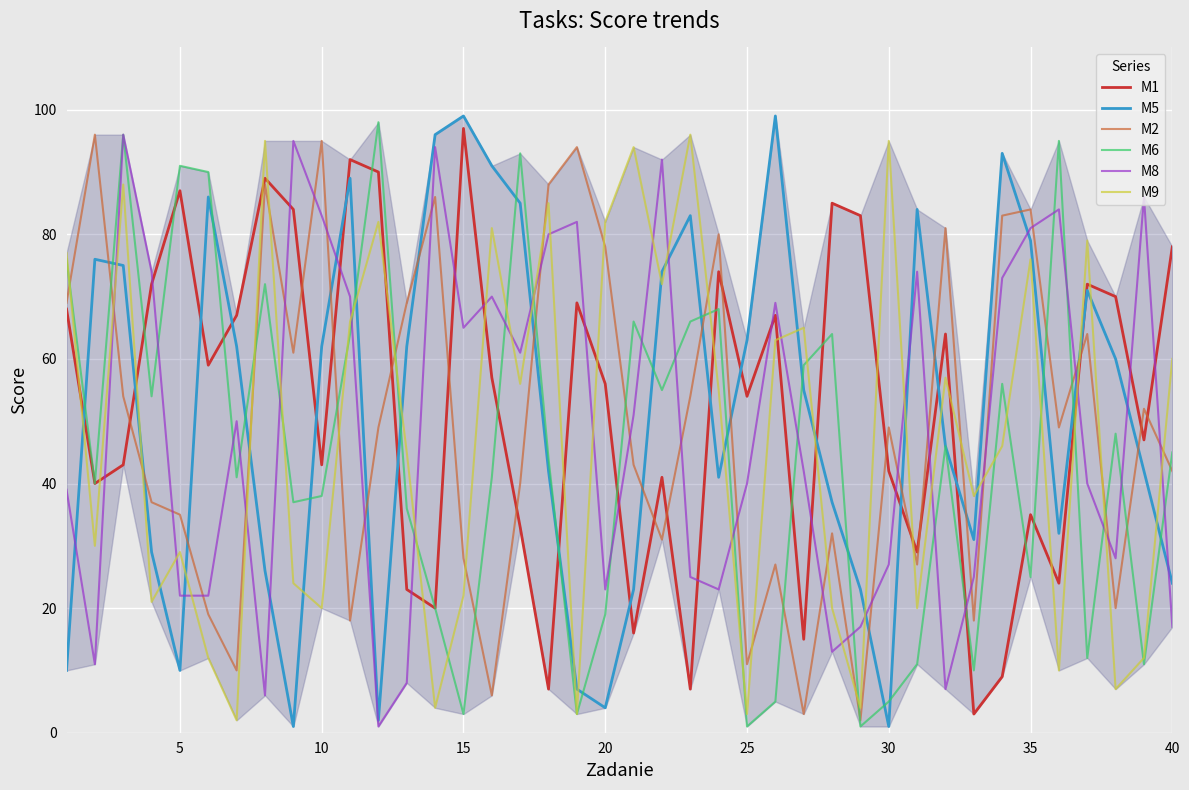

What is the greatest value displayed?

99